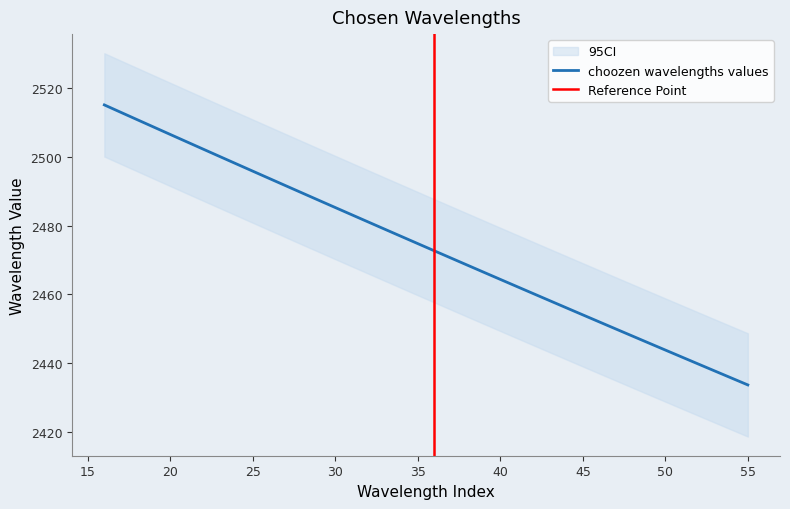

At which category does the chart reach its peak across all series?

16